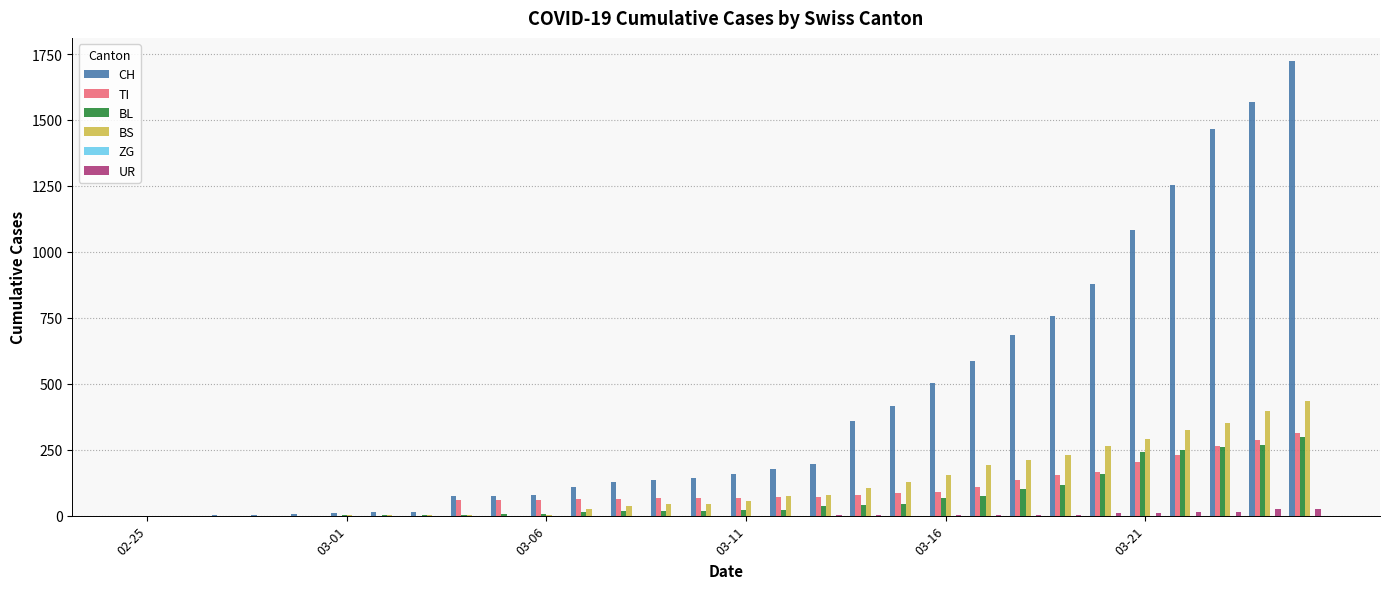

What is the highest value of the CH series?

1725